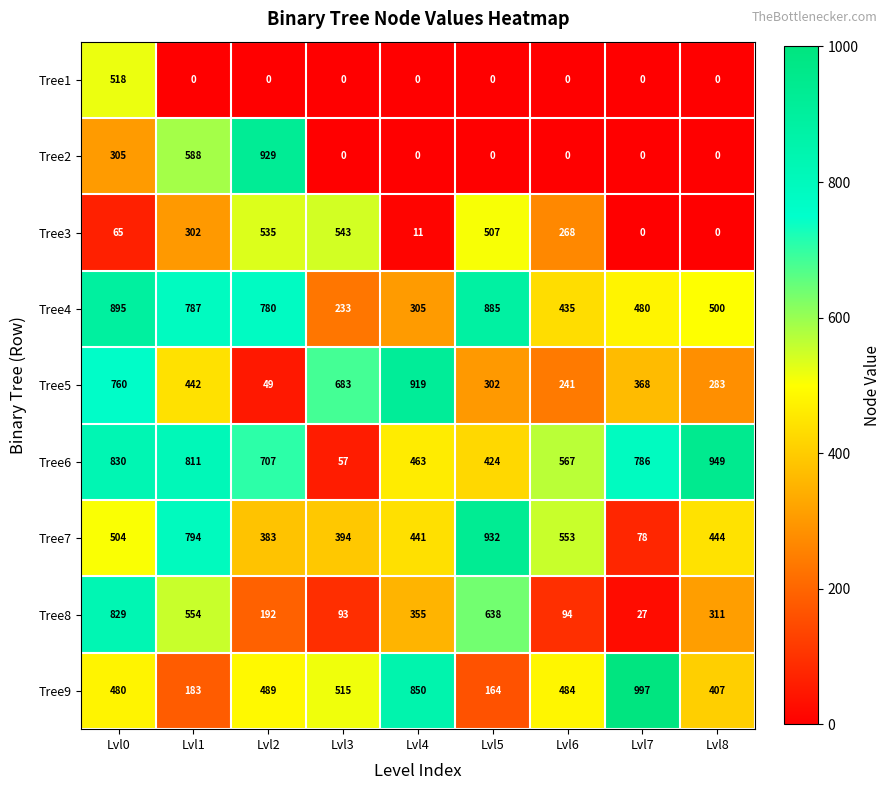

Count the number of categories in the chart.

9